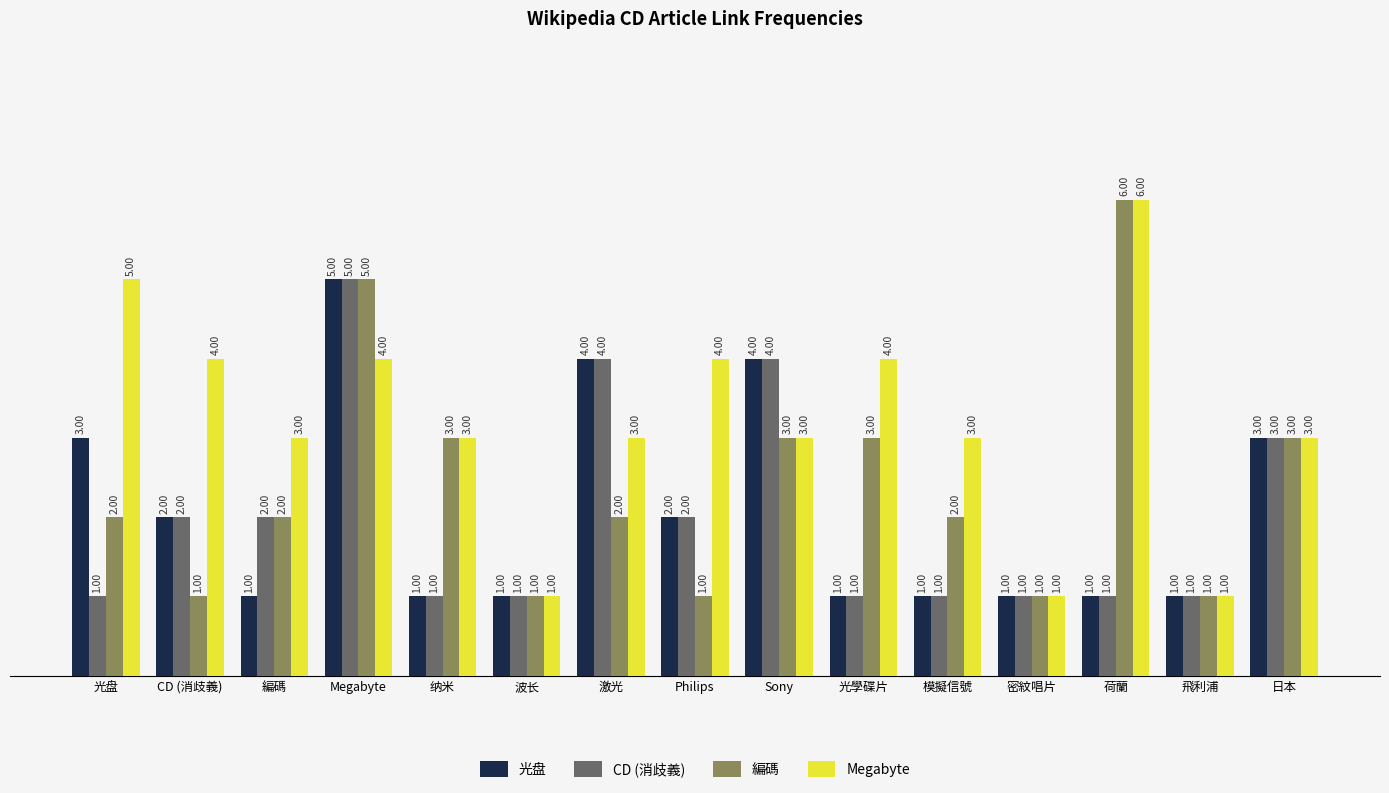

What is the sum of the 光盘 values at 激光 and 纳米?

5